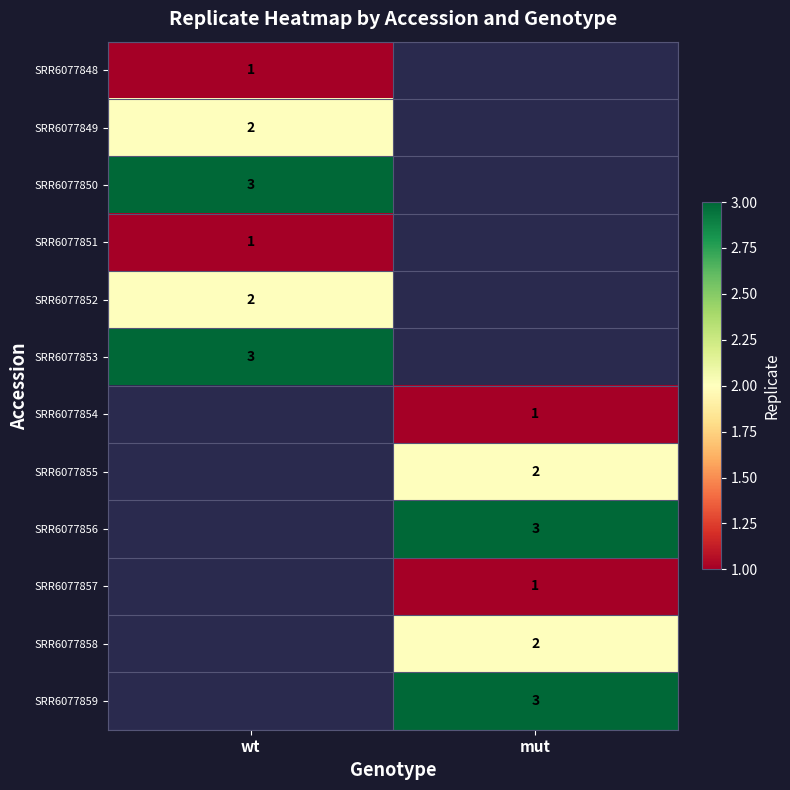

Is the value of SRR6077858 at mut greater than the value of SRR6077856 at mut?

No